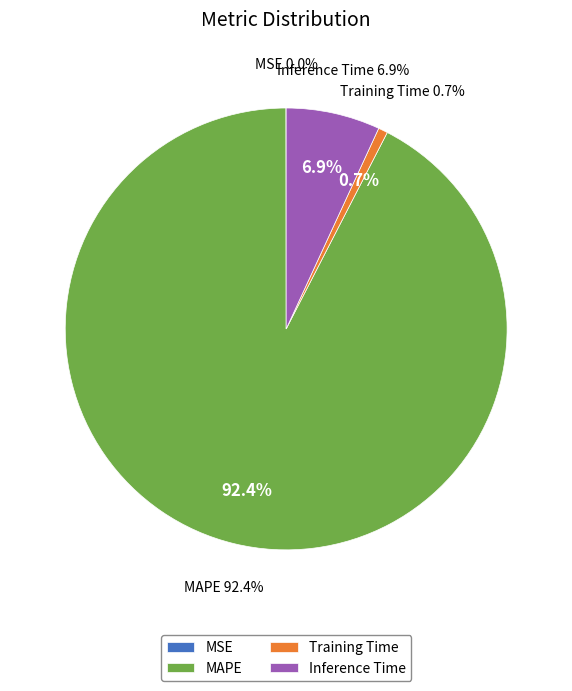

To the nearest percent, what is the combined percentage of MAPE and MSE?

92%